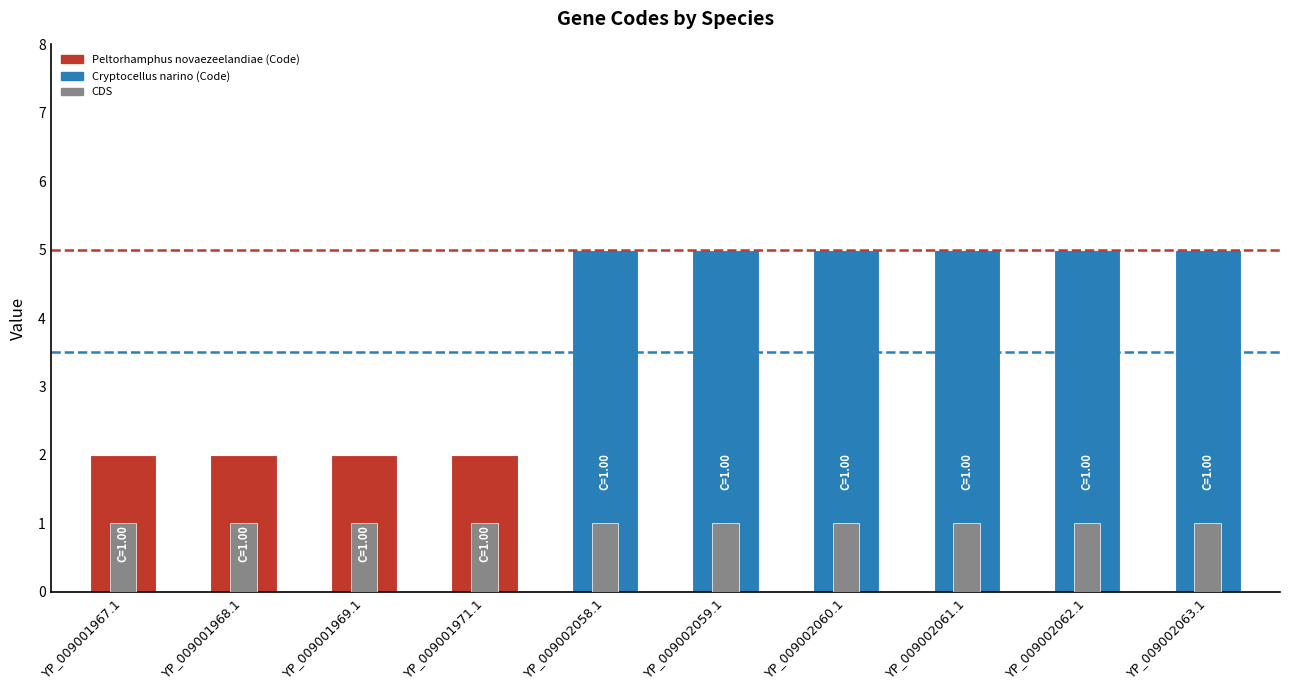

Where is Code nearest to the value 3?

YP_009001967.1